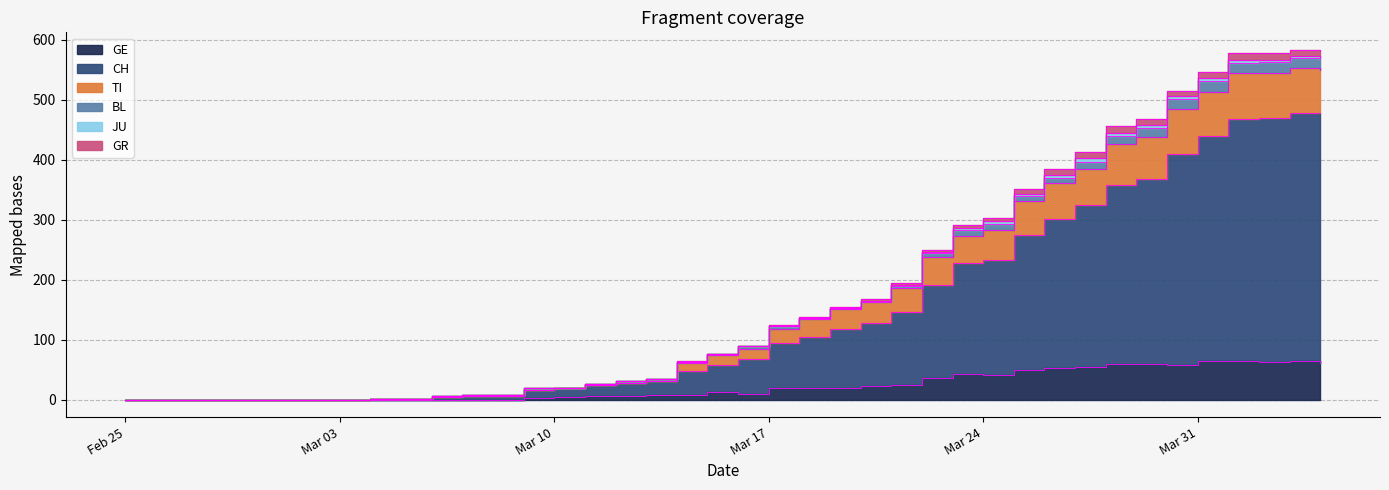

The CH series shows 12 at Mar 10. True or false?

False